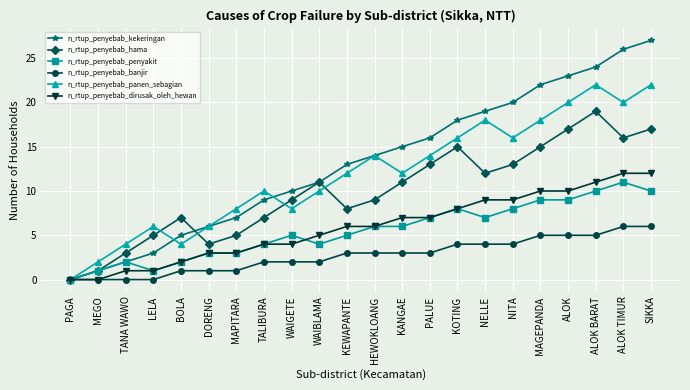

What position from the left is BOLA?

5